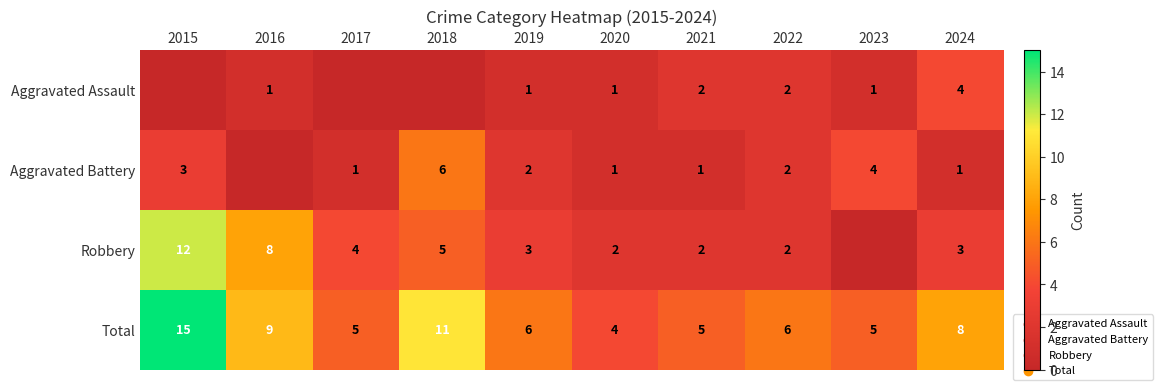

What is the difference between the maximum and minimum values in the Total series?

11